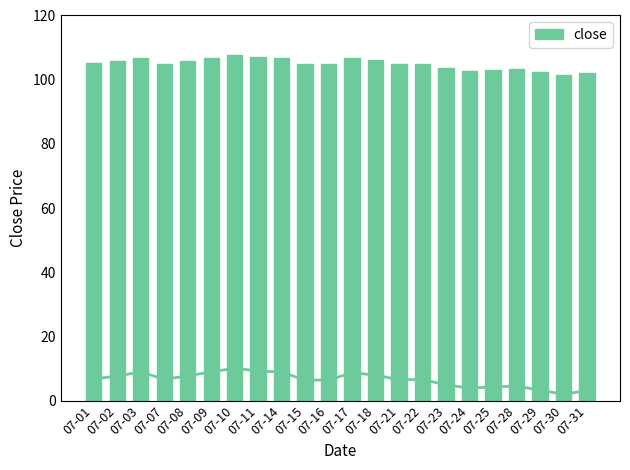

Rank the categories by value from highest to lowest.

07-10, 07-11, 07-09, 07-03, 07-14, 07-17, 07-18, 07-08, 07-02, 07-01, 07-07, 07-22, 07-21, 07-16, 07-15, 07-23, 07-28, 07-25, 07-24, 07-29, 07-31, 07-30